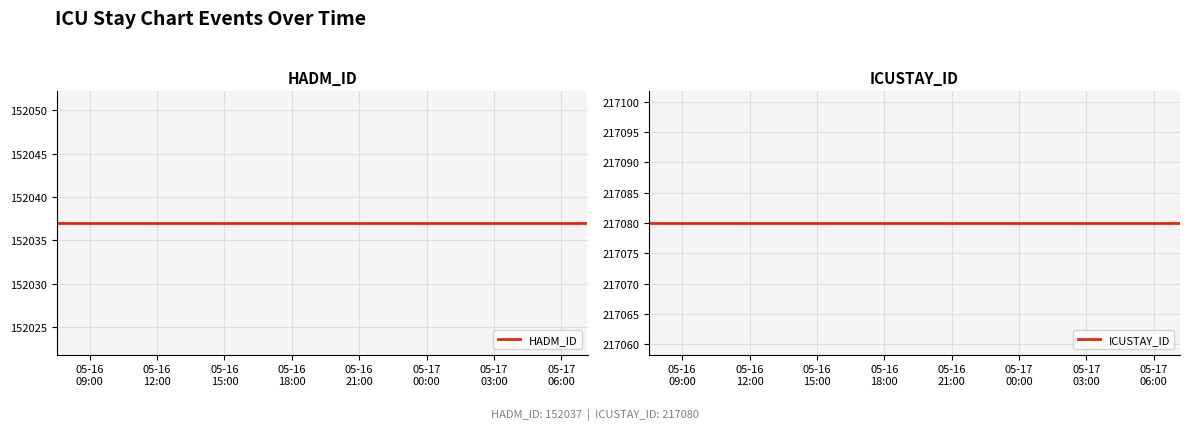

True or false: HADM_ID has more than 2 interior local peaks.

False